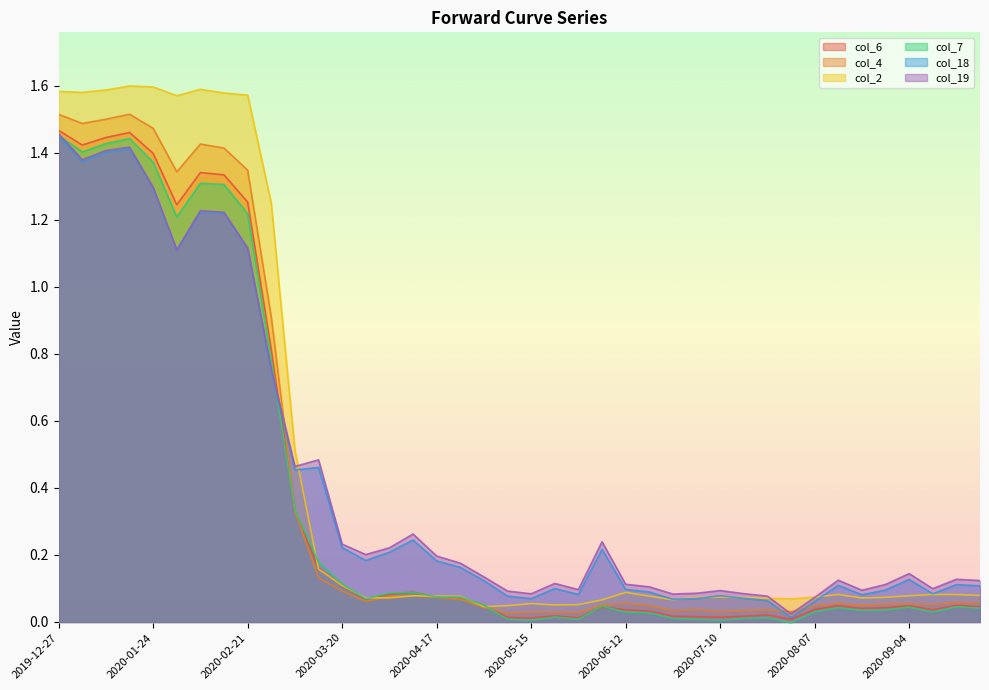

The col_19 series shows 0.1 at 2020-08-07. True or false?

True